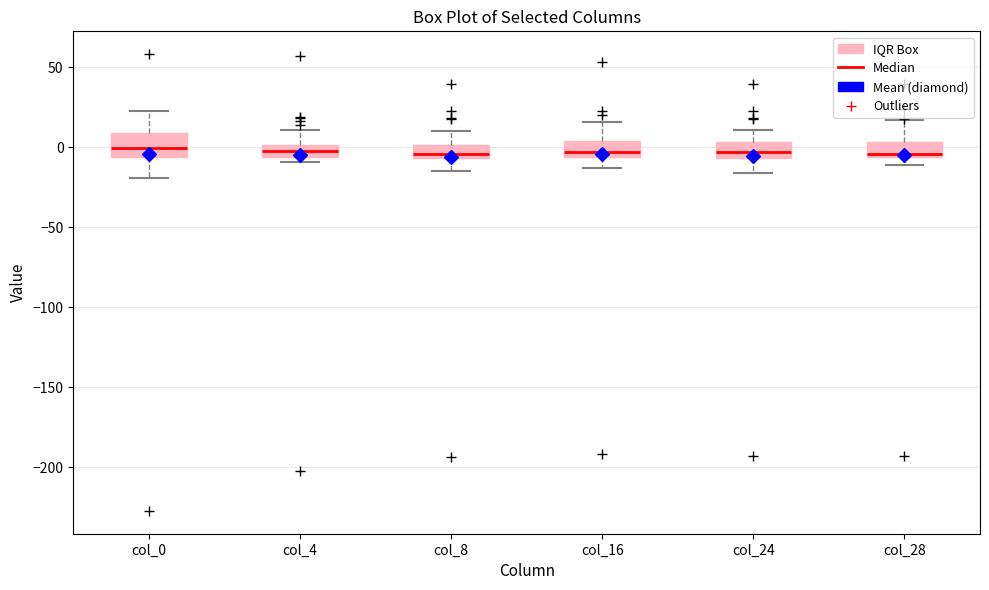

Where is the lower edge of the box for col_16 on the y-axis? The values are not printed on the chart, so give them approximately, as read against the axis.

-5